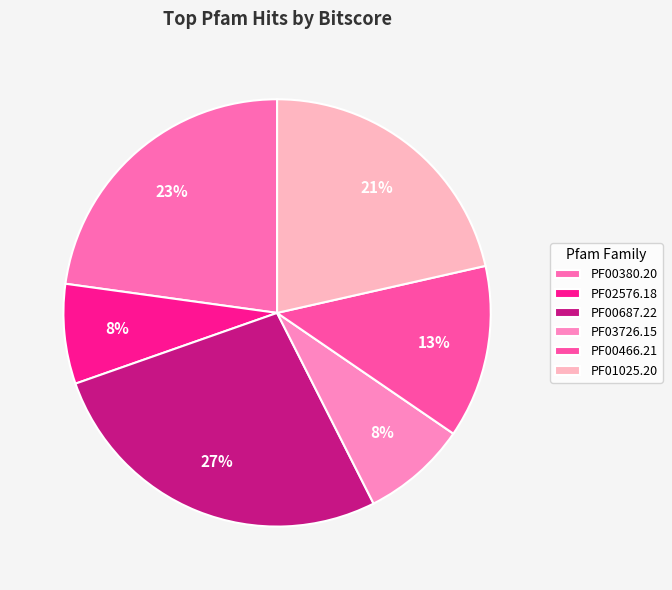

How many segments does this pie chart have?

6